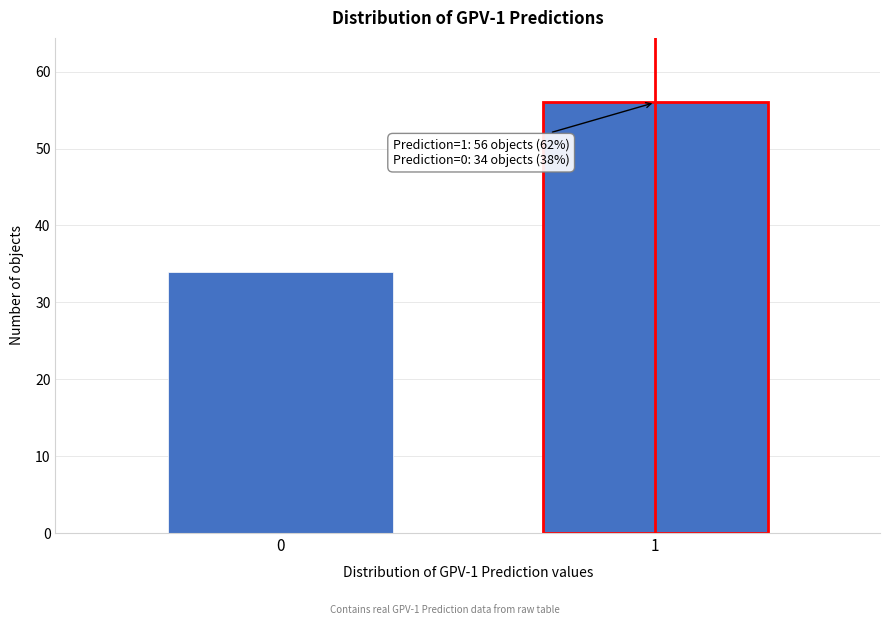

Reading left to right, extract all data points from this chart.

0=34	1=56